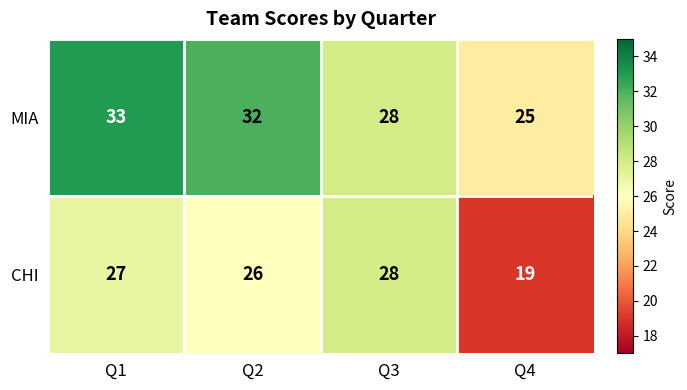

Which series has the largest total across all categories?

MIA